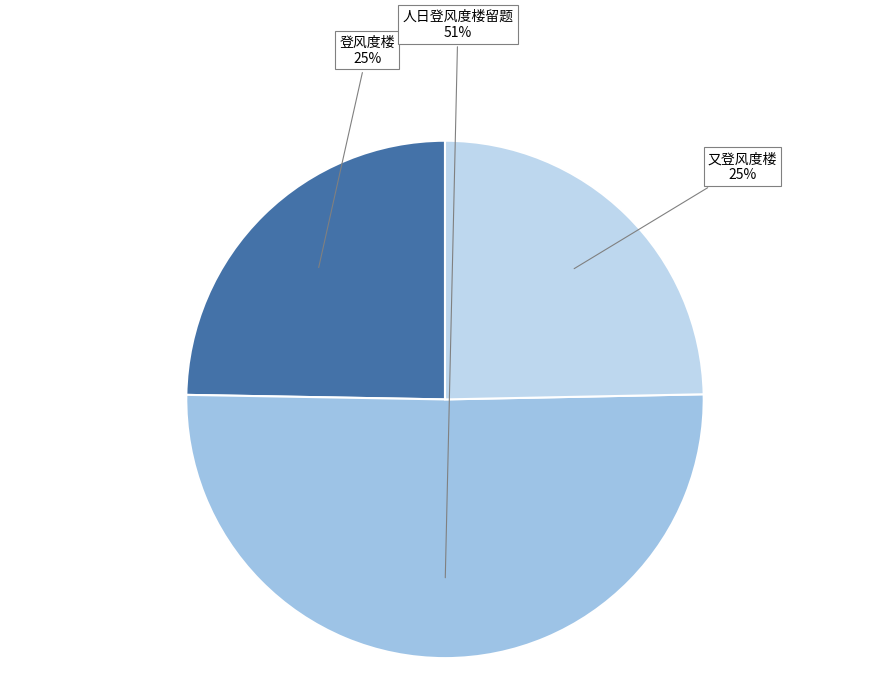

How many segments does this pie chart have?

3